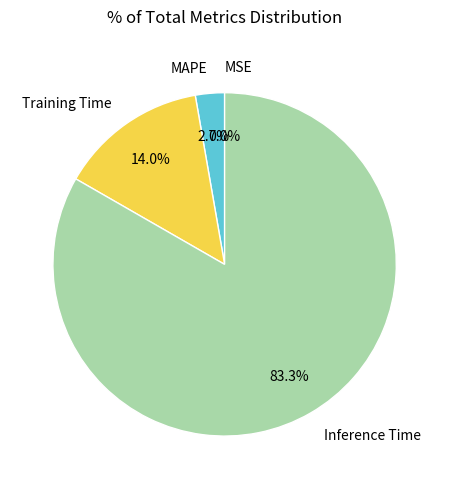

Is there any slice that represents more than half of the pie?

Yes